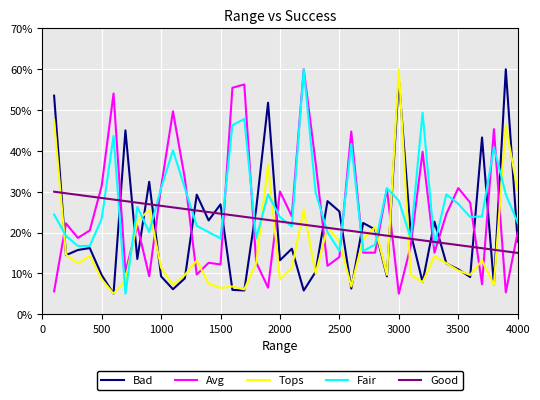

What is the value of the Good point at the 21st from the left?

0.2